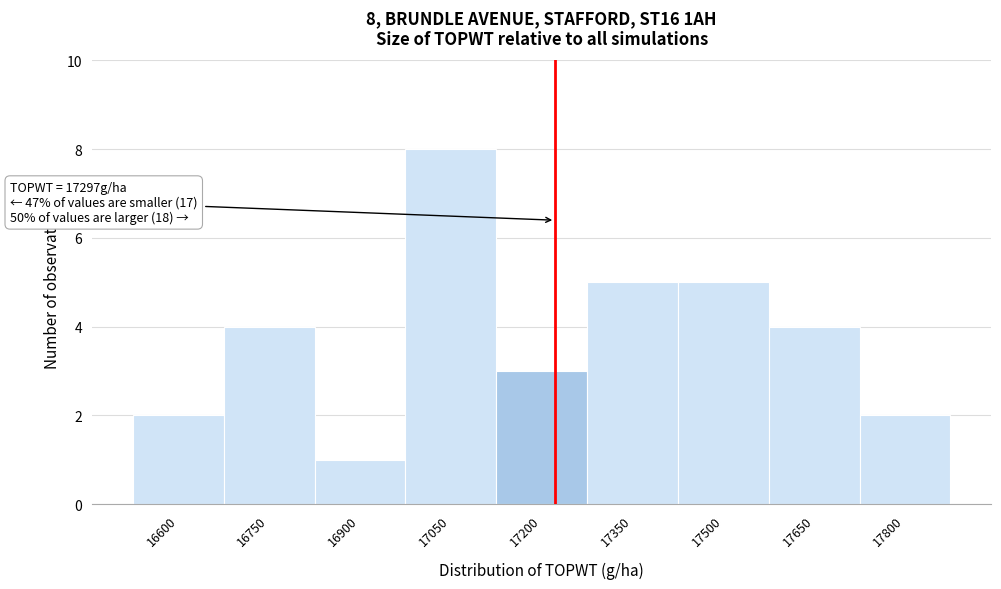

Reading left to right, transcribe all the data shown in this chart.

2	4	1	8	3	5	5	4	2